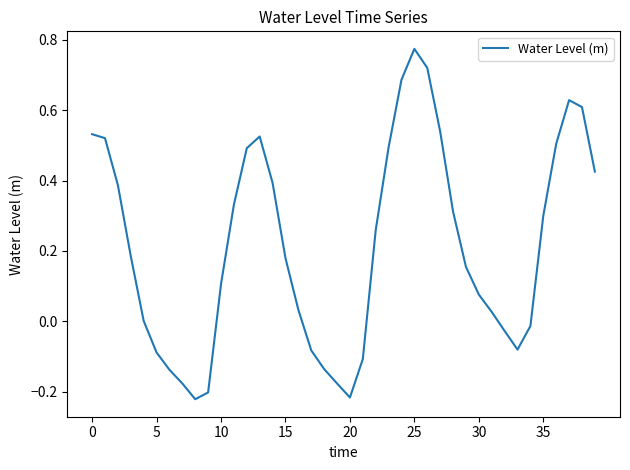

What is the difference between the maximum and minimum values?

1.0